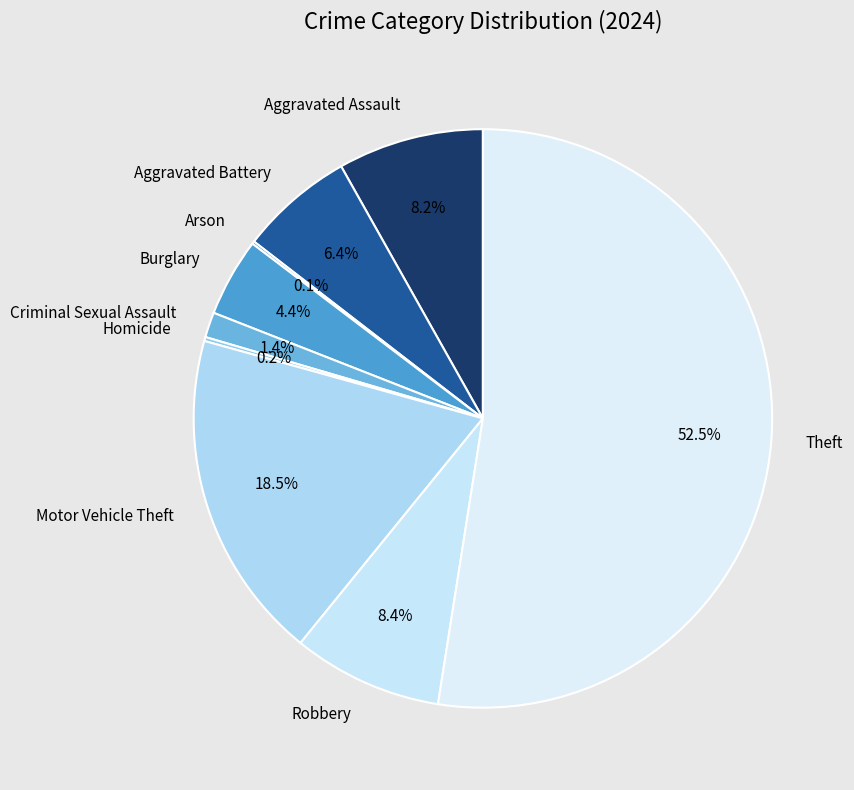

To the nearest percent, what is the average slice percentage?

11%